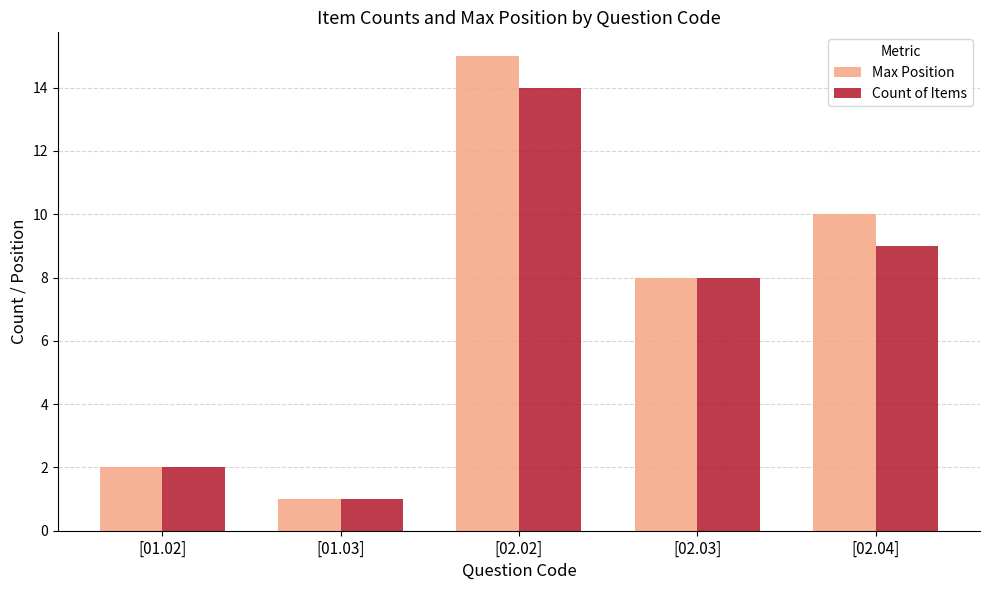

What are all the series names shown in the legend?

Max Position, Count of Items